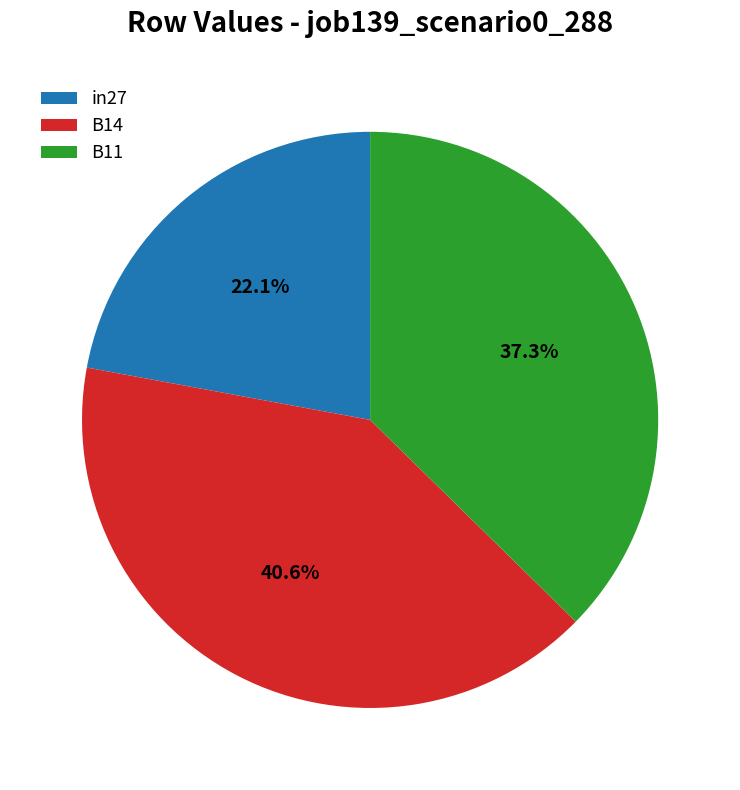

Is it true that B14 is 48% of the pie?

False